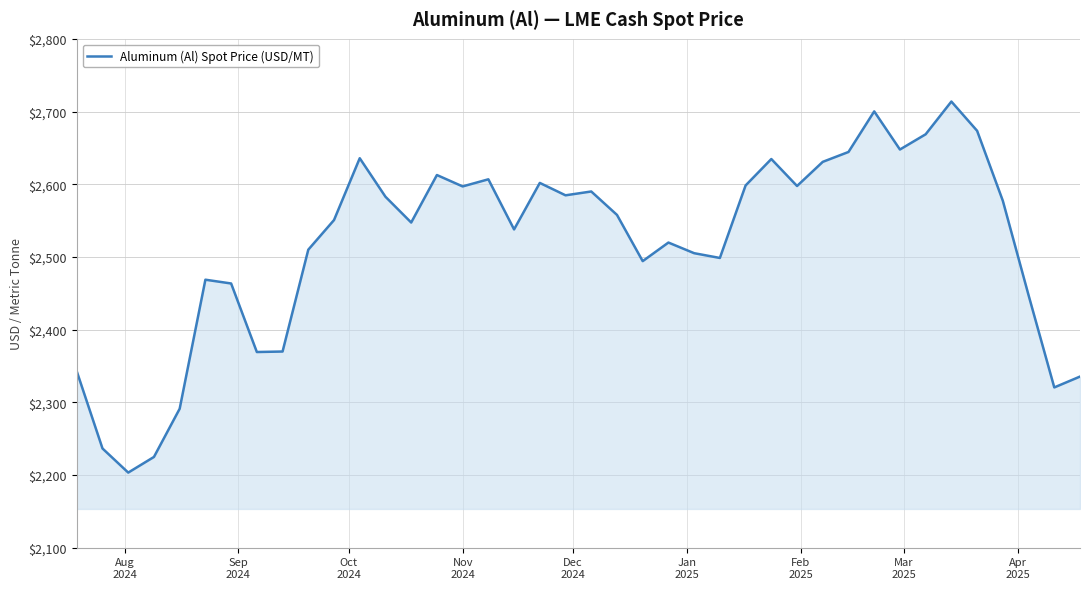

What is the smallest value displayed?

2203.3